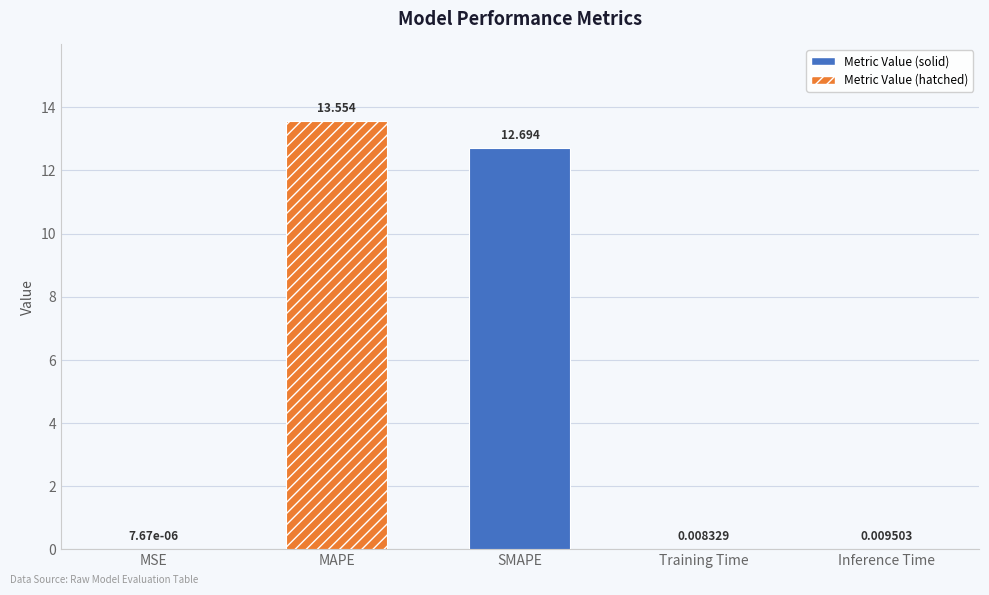

What is the difference between the maximum and minimum values?

13.6